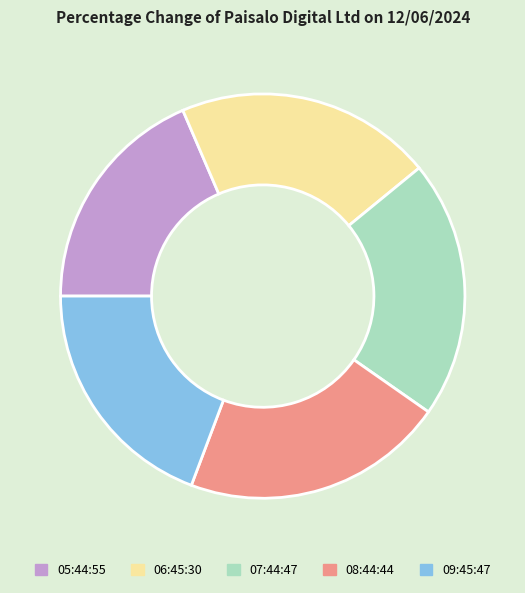

Is it true that 08:44:44 is 21% of the pie?

True